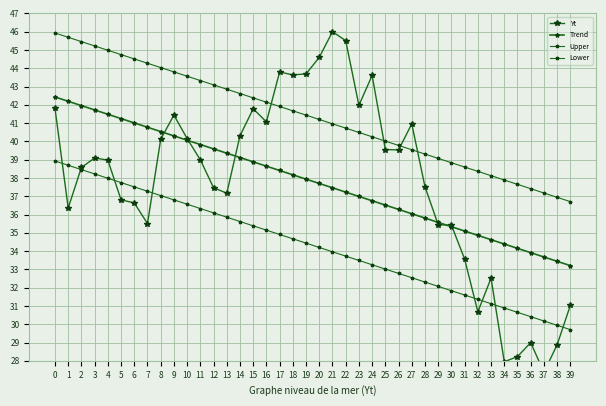

What is the value of the Lower point at the 29th from the left?

32.3